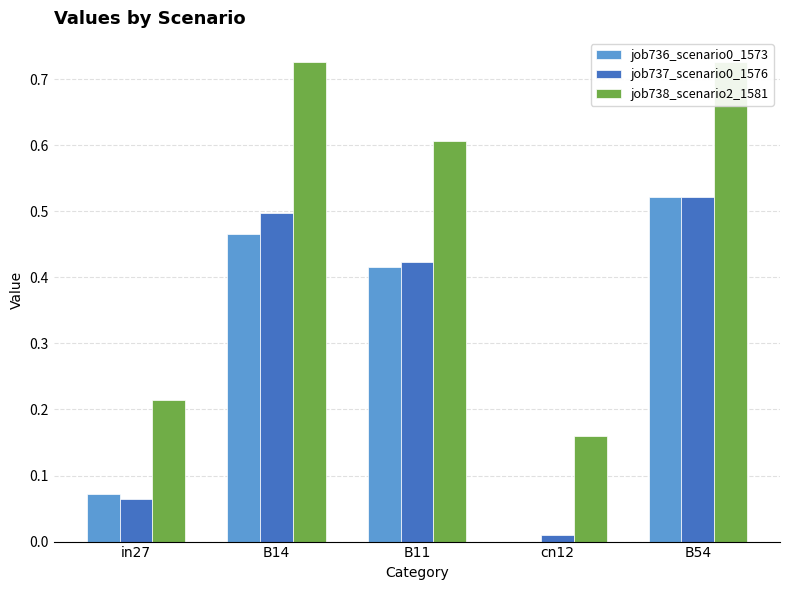

At which category does the chart reach its minimum across all series?

cn12